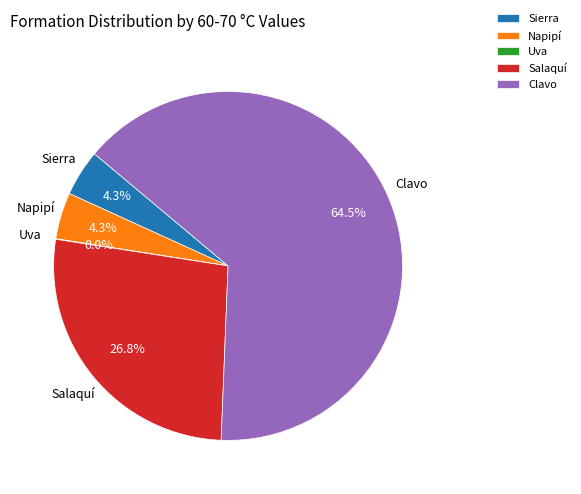

To the nearest percent, what is the combined percentage of Salaquí and Napipí?

31%